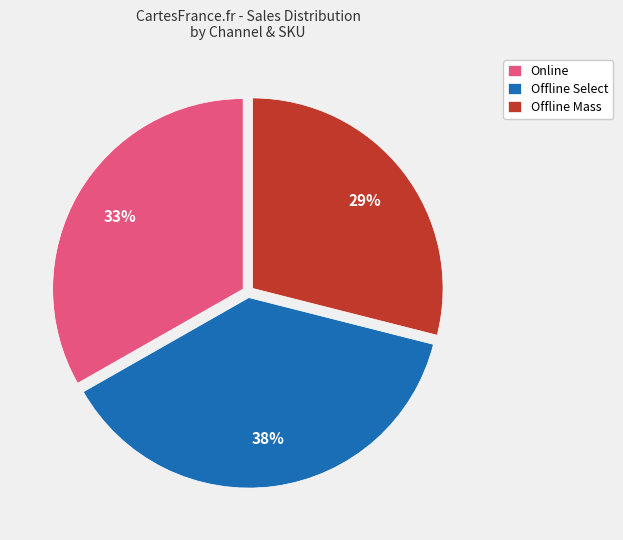

Does any single category account for the majority?

No